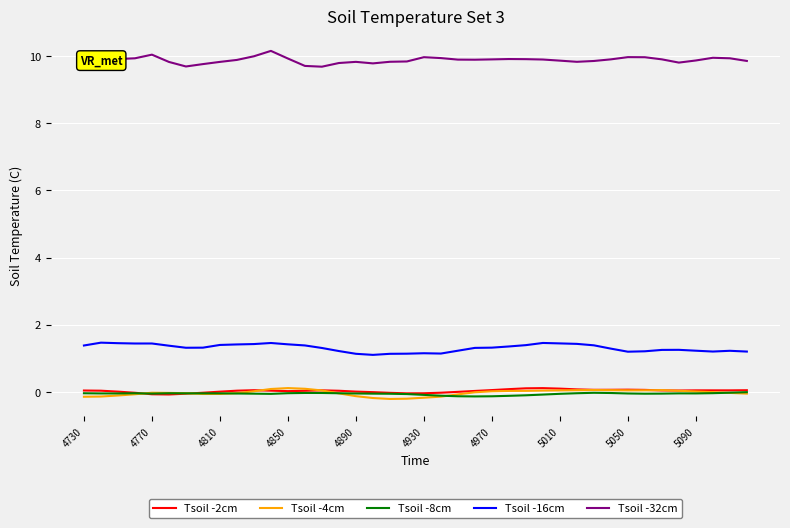

True or false: Tsoil -32cm and Tsoil -2cm intersect in this chart.

False